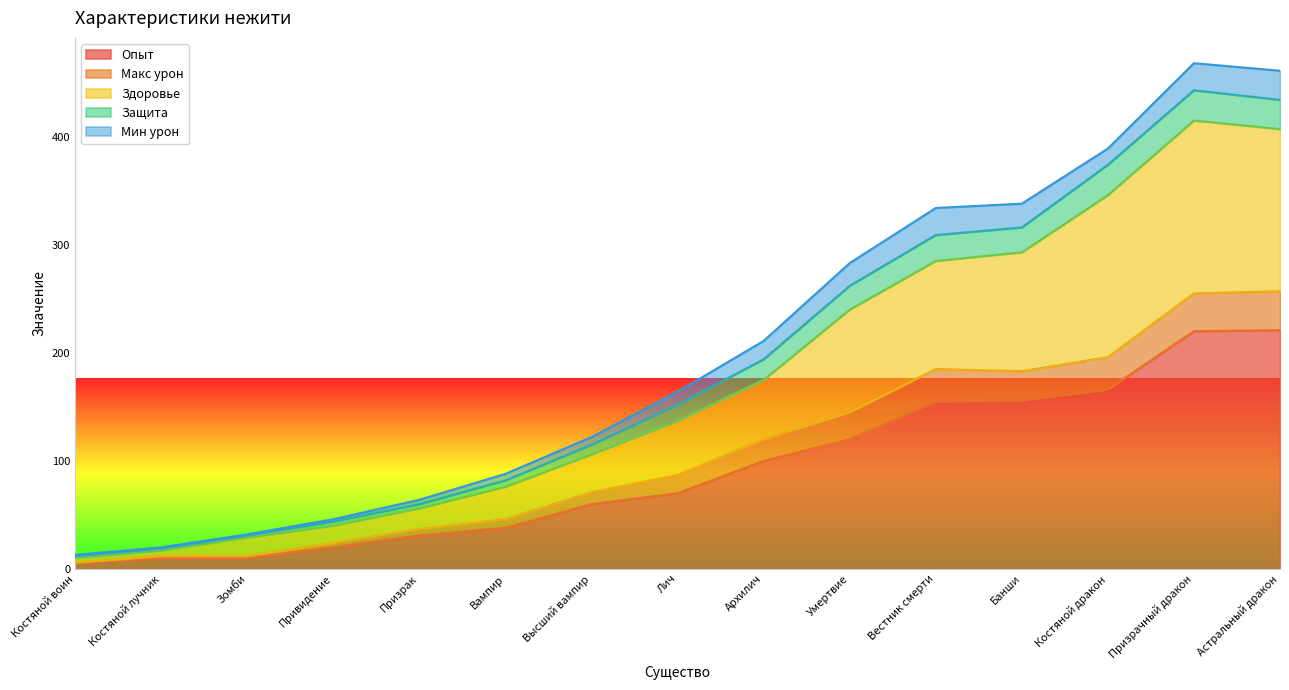

The Опыт series shows 69 at Вестник смерти. True or false?

False